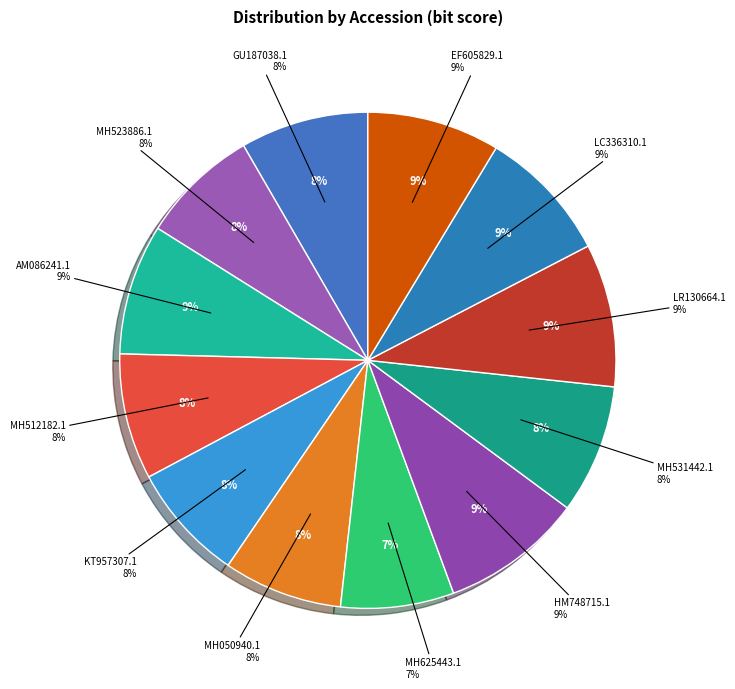

What percentage do LR130664.1 and MH050940.1 together represent?

17.1%